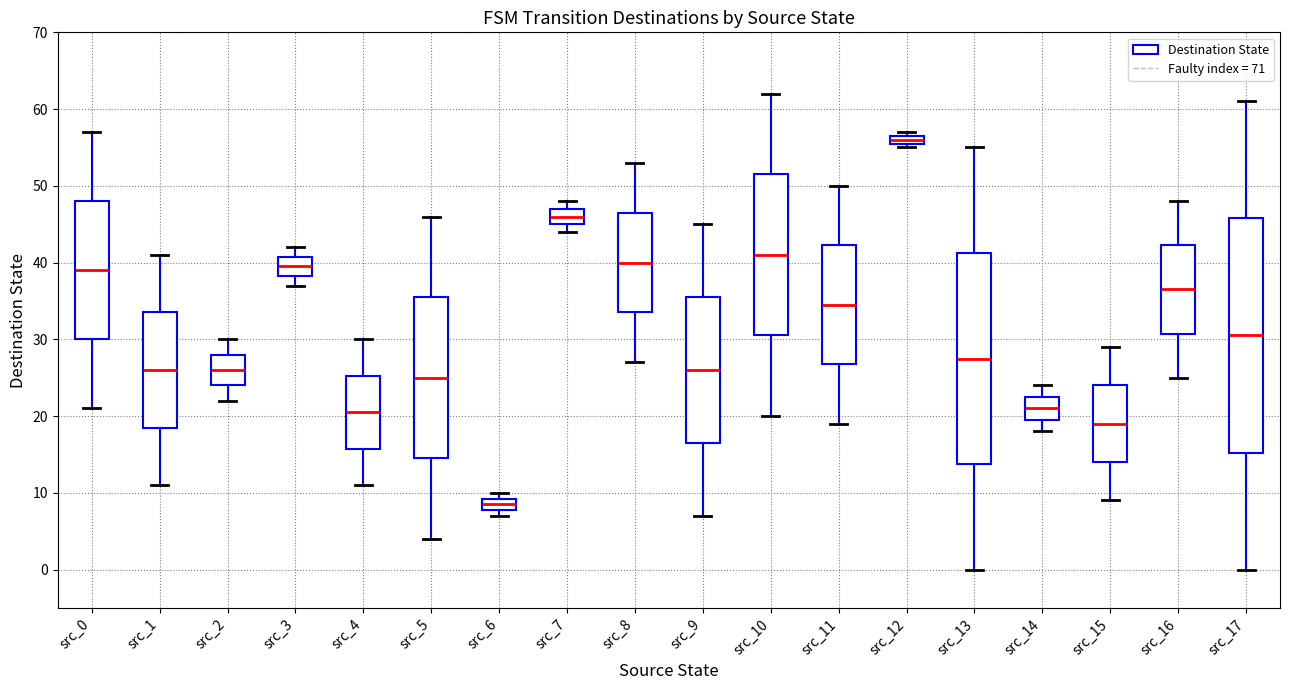

Which box's median line is the lowest?

src_6